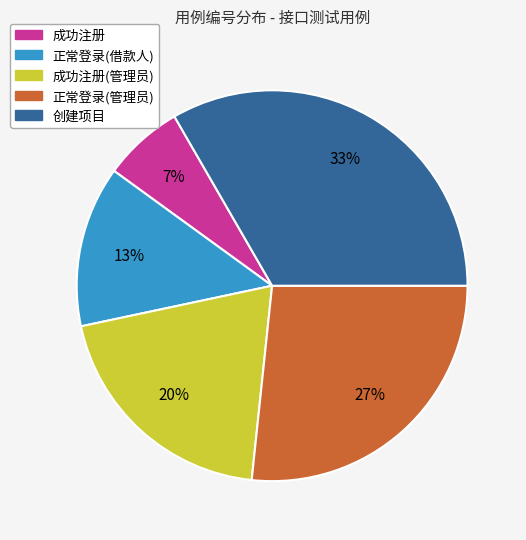

What is the smallest slice in the pie chart?

成功注册